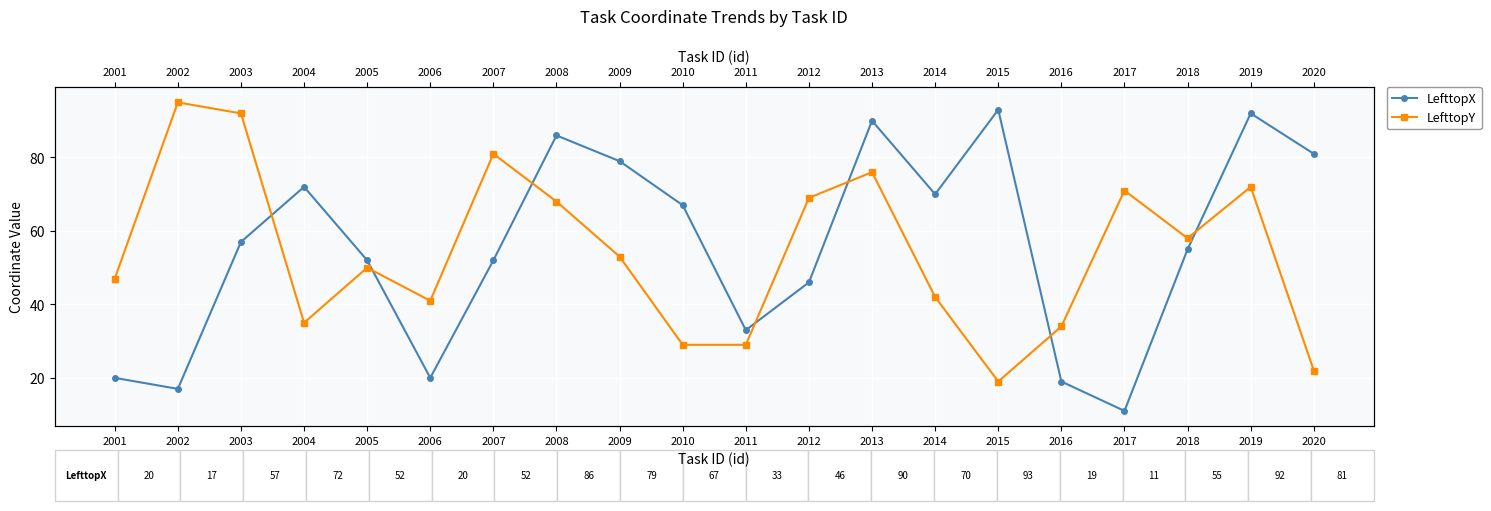

At 2020, list the series in order from smallest to largest.

LefttopY, LefttopX